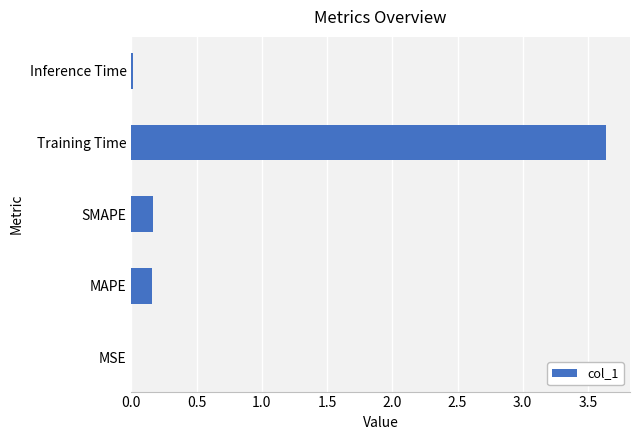

At which category does the chart reach its peak across all series?

Training Time